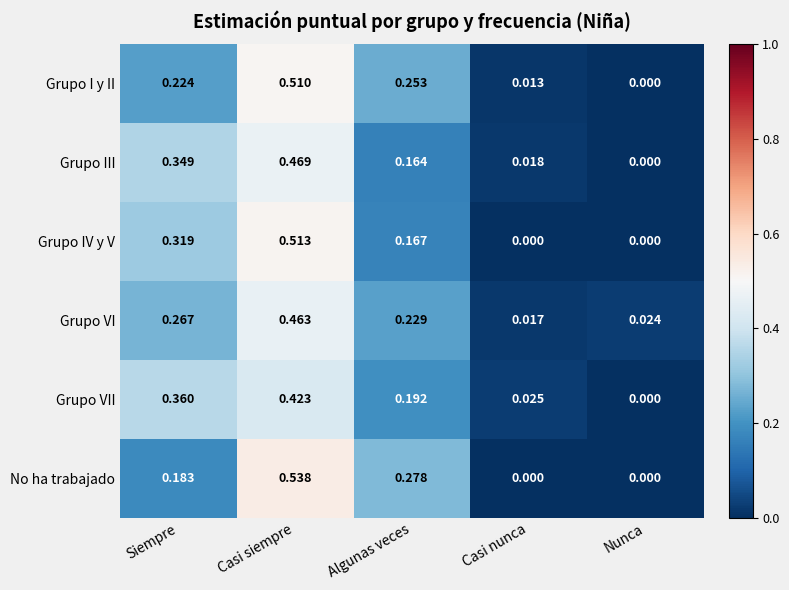

At which category is the sum across all series the highest?

Casi siempre